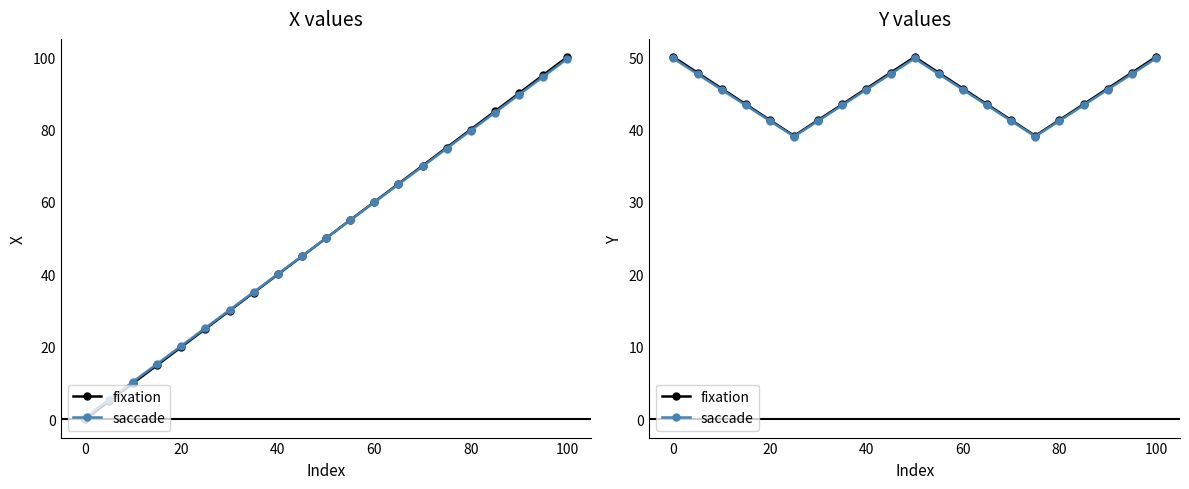

Where is saccade nearest to the value 44?

40